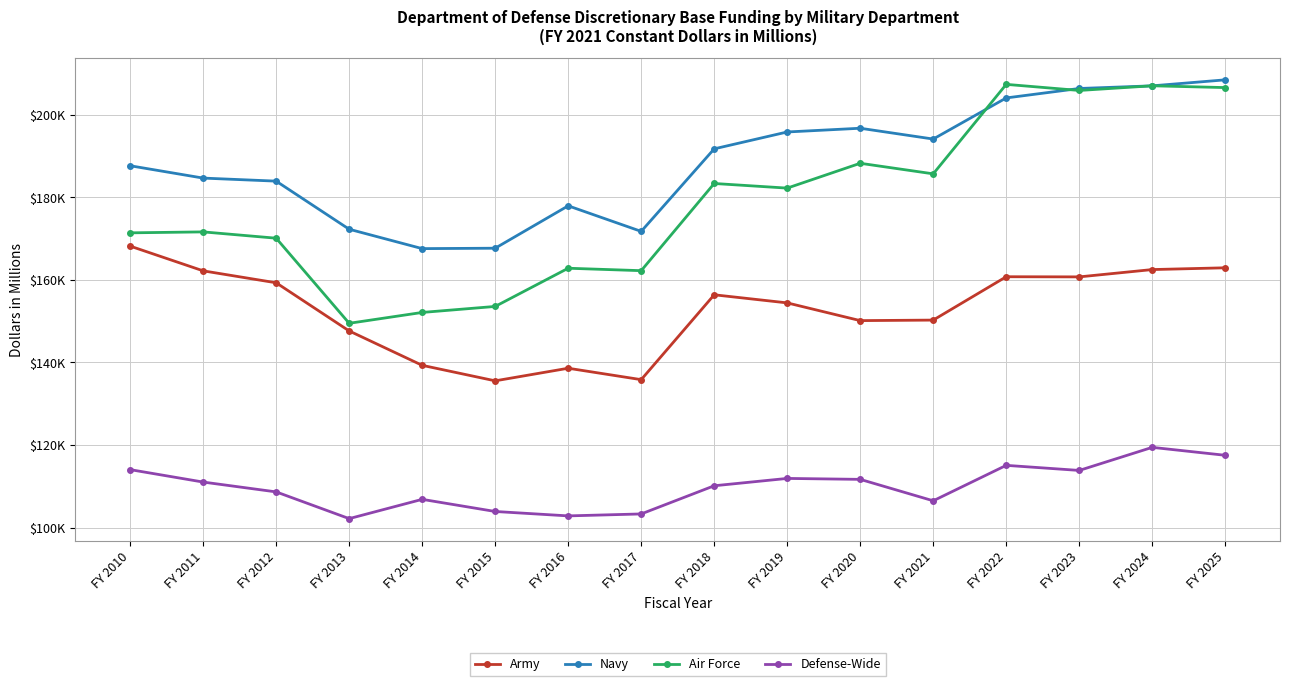

What is the average value of the Defense-Wide series?

109910